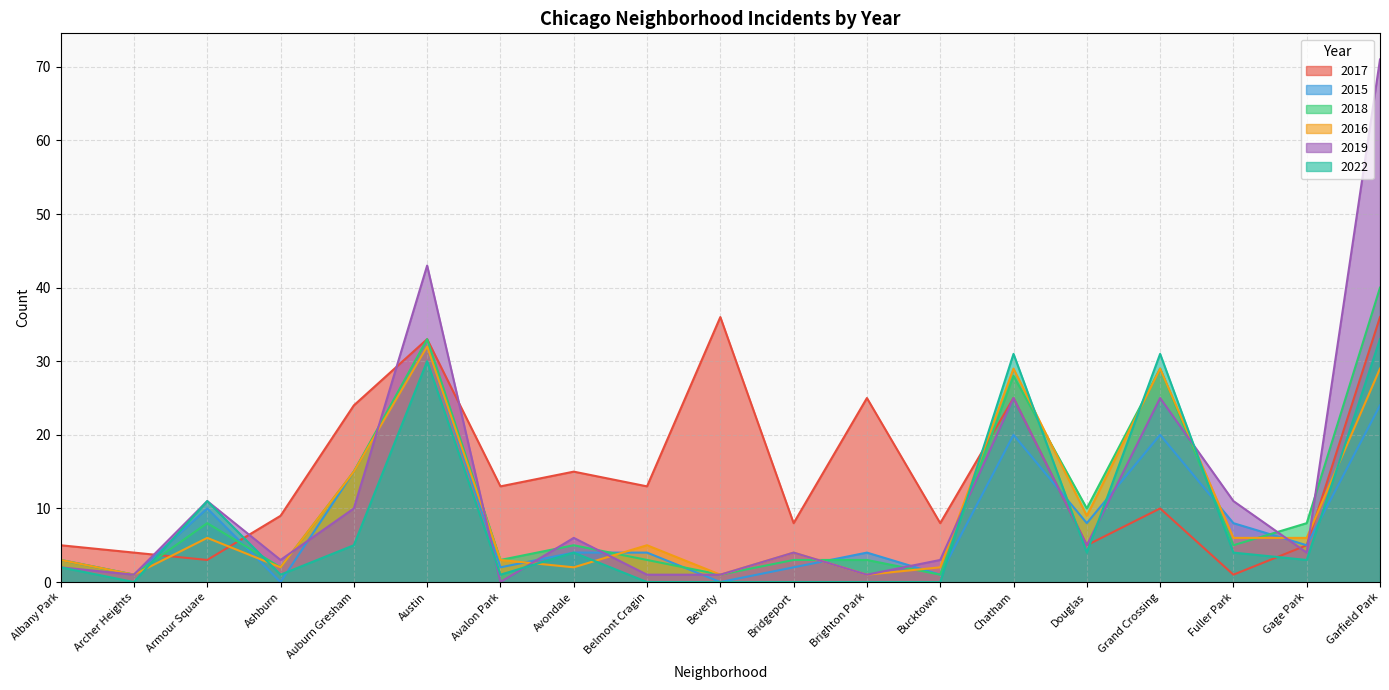

What is the difference between the maximum and second lowest values in the 2016 series?

31